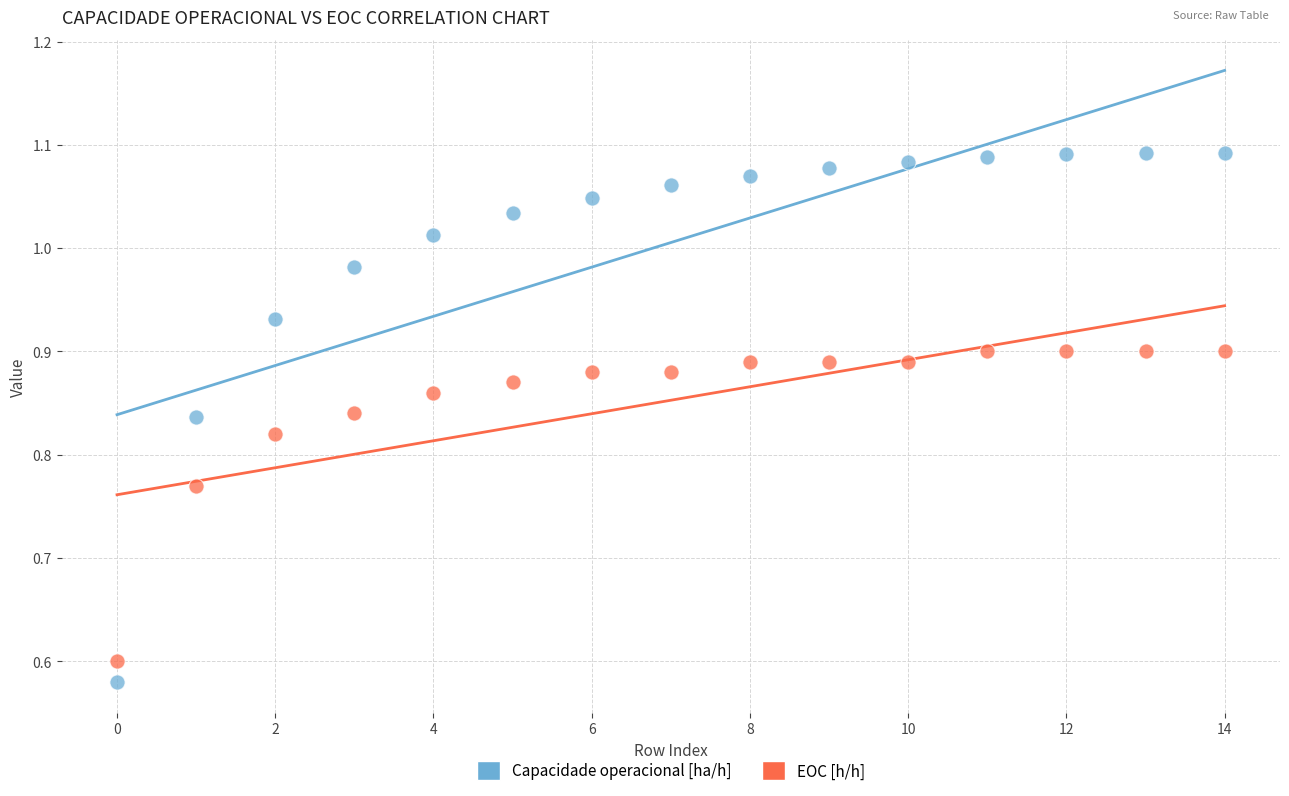

Which series has the largest Y range (max minus min)?

Capacidade operacional [ha/h]